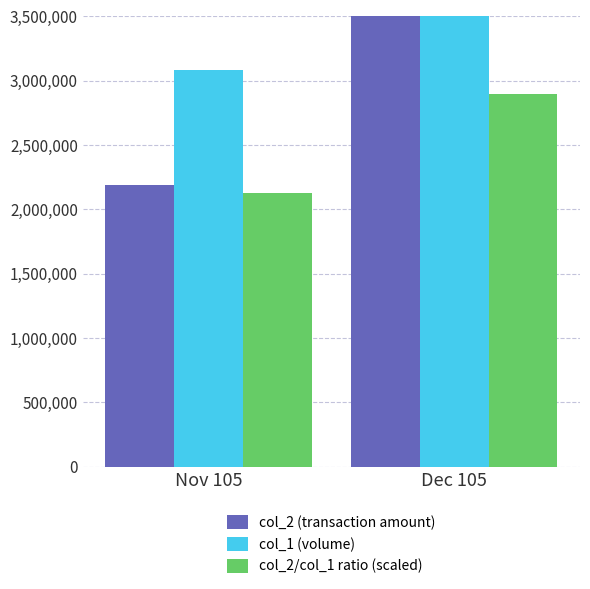

Which series has the largest range (max minus min)?

col_2 (transaction amount)